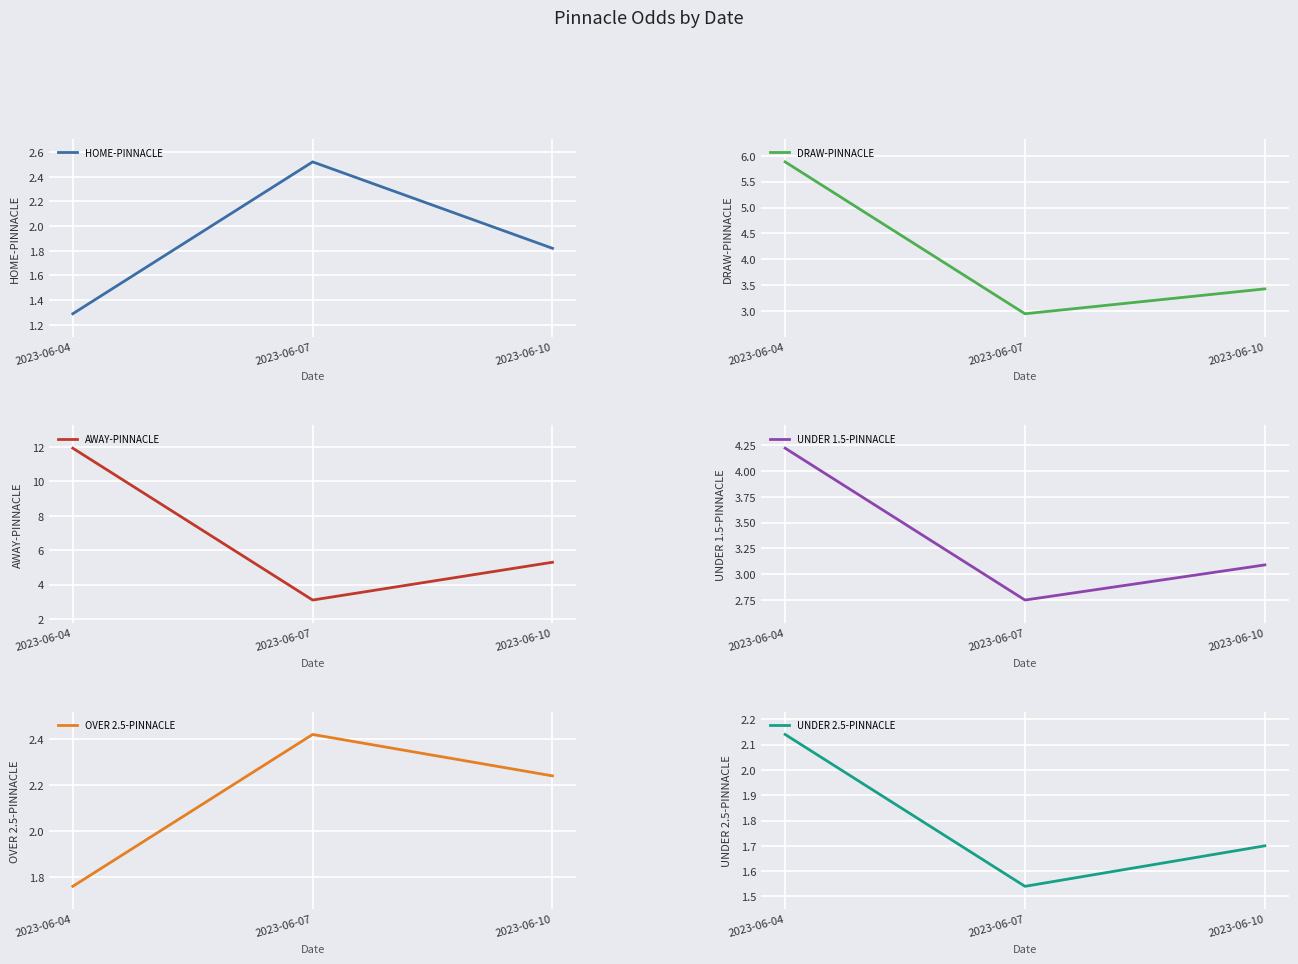

What is the difference between the HOME-PINNACLE values at 2023-06-07 and 2023-06-04?

1.2